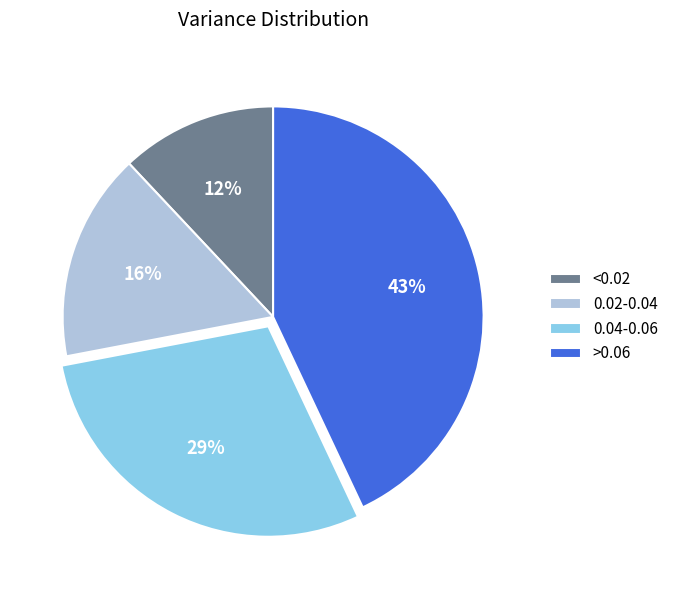

Is the sum of <0.02 and 0.02-0.04 greater than half?

No